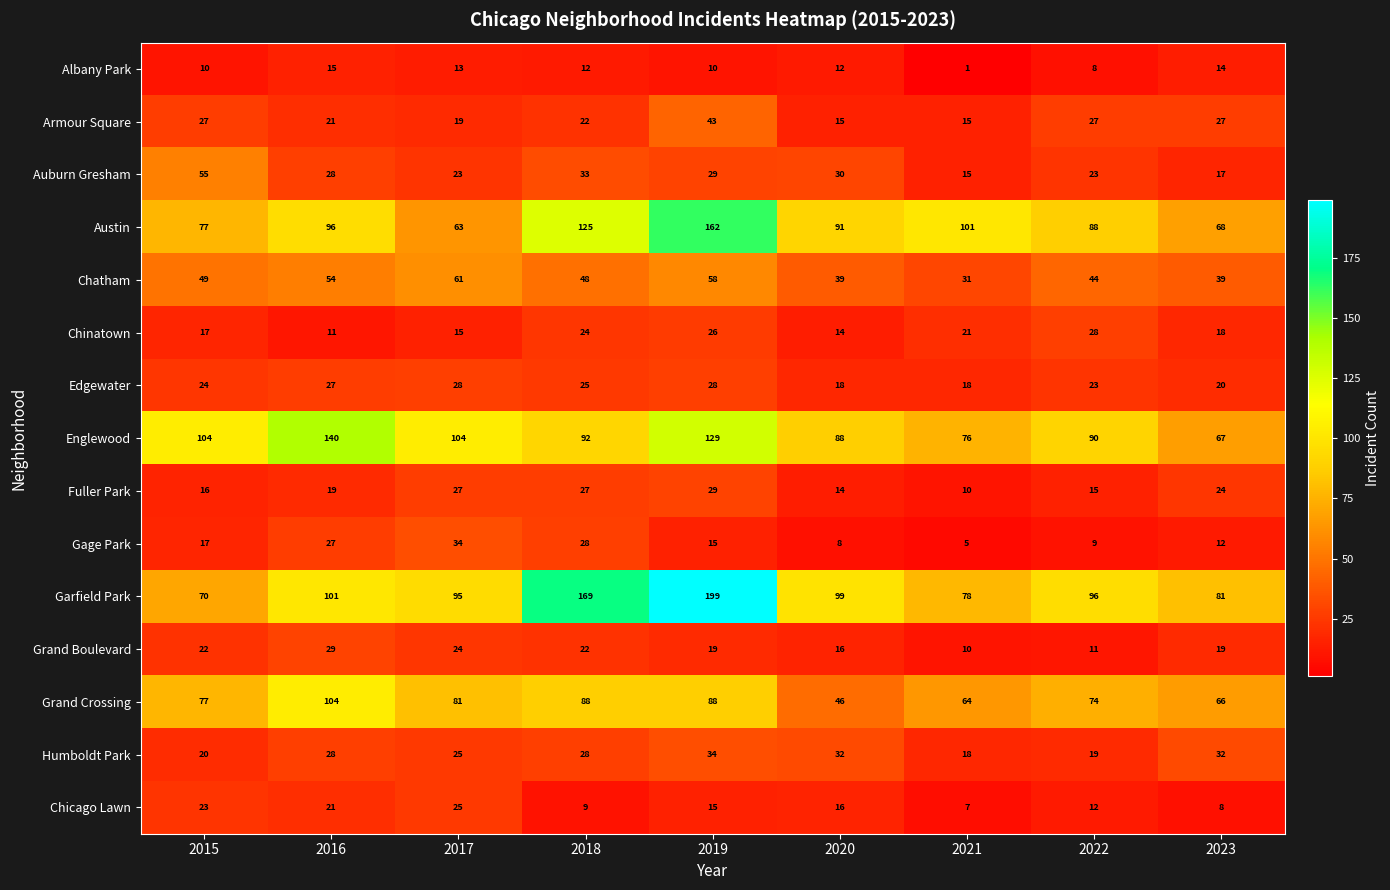

Which series has the widest spread of values?

Garfield Park